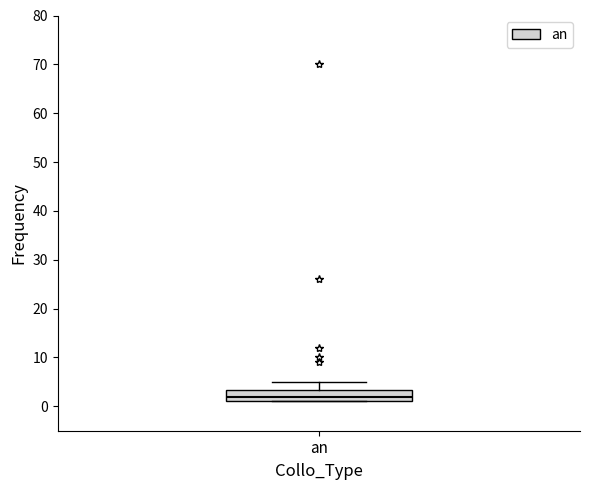

Transcribe this box plot: give where the median line is, the range the box spans, and where the two whiskers end, as read against the y-axis. The values are not printed on the chart, so give them approximately, as read against the axis.

median 2, box 1 to 3, whiskers 1 to 5